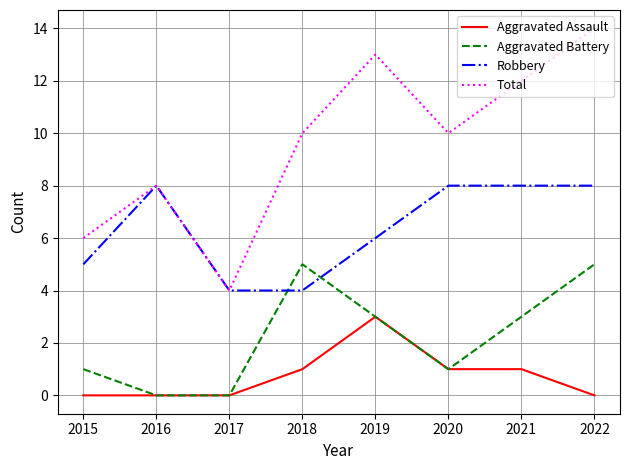

Does the chart display data point markers on the line(s)?

No